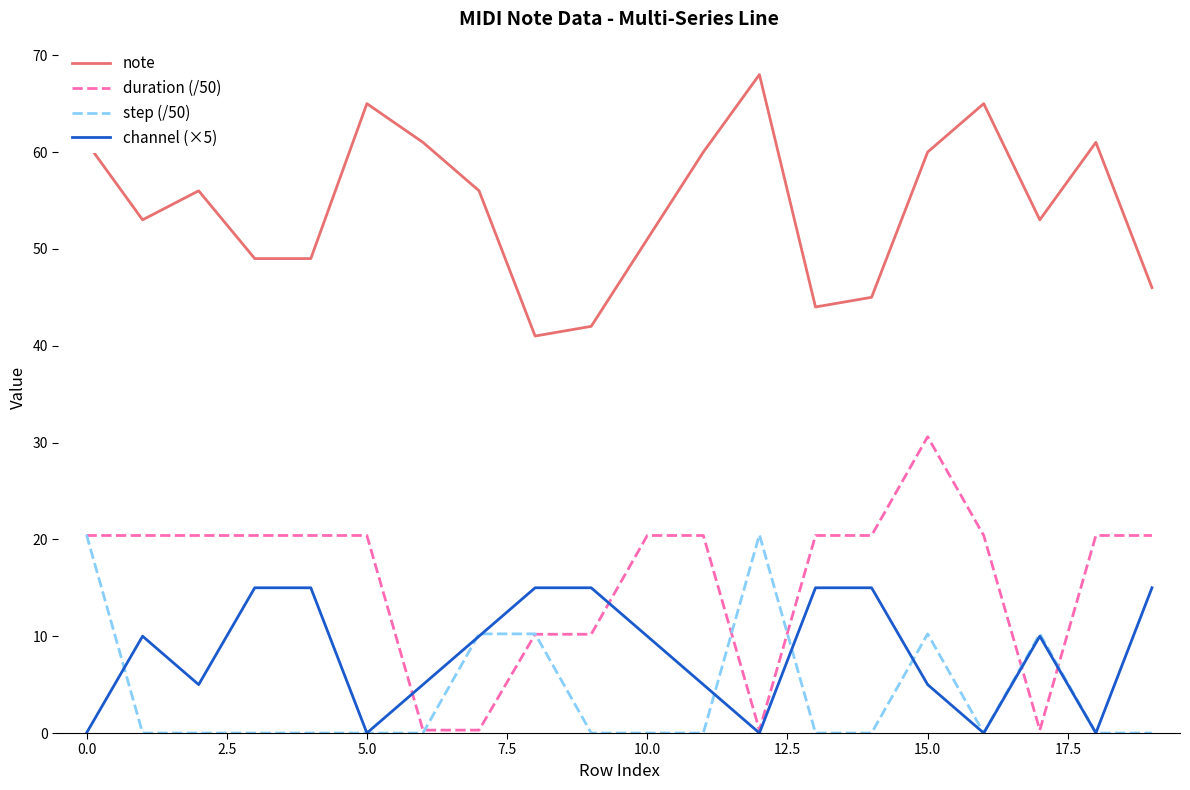

True or false: note and step (/50) intersect in this chart.

False